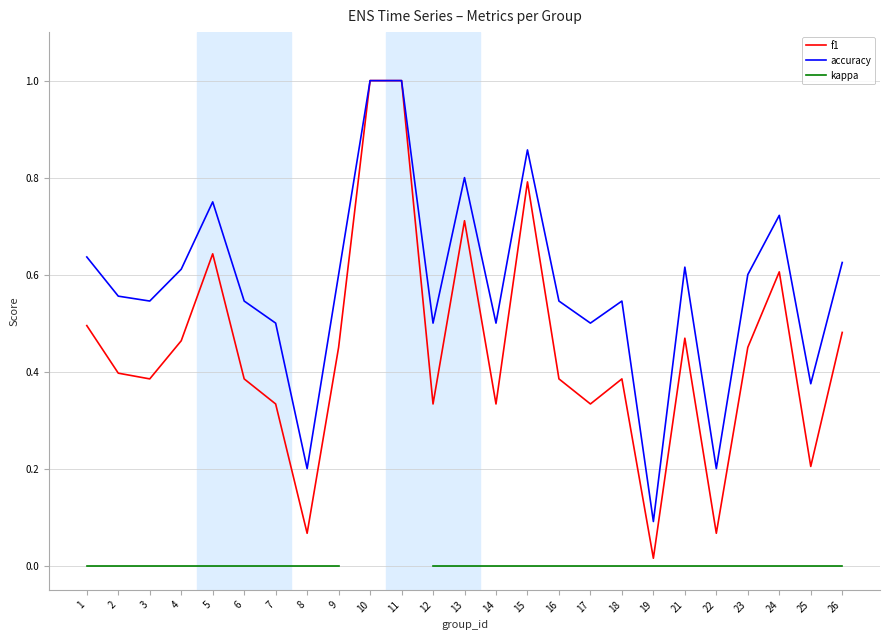

What are all the series names shown in the legend?

f1, accuracy, kappa